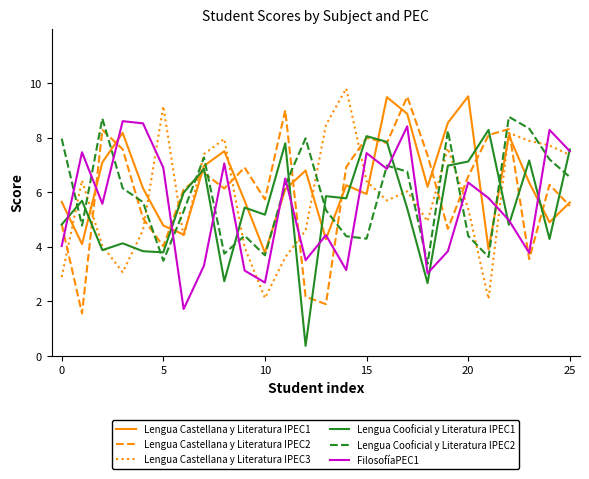

What is the greatest value displayed?

9.8